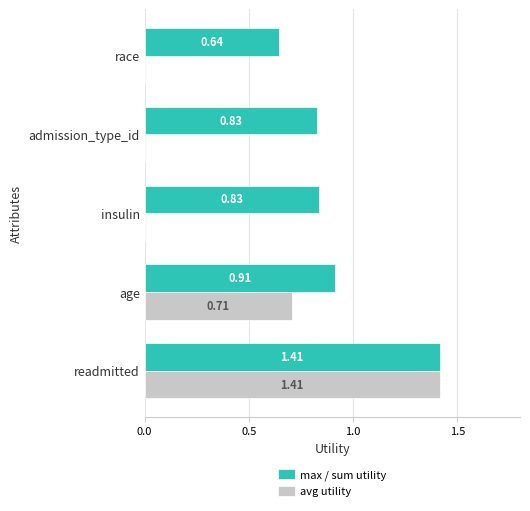

What is the total value across all series at age?

1.6